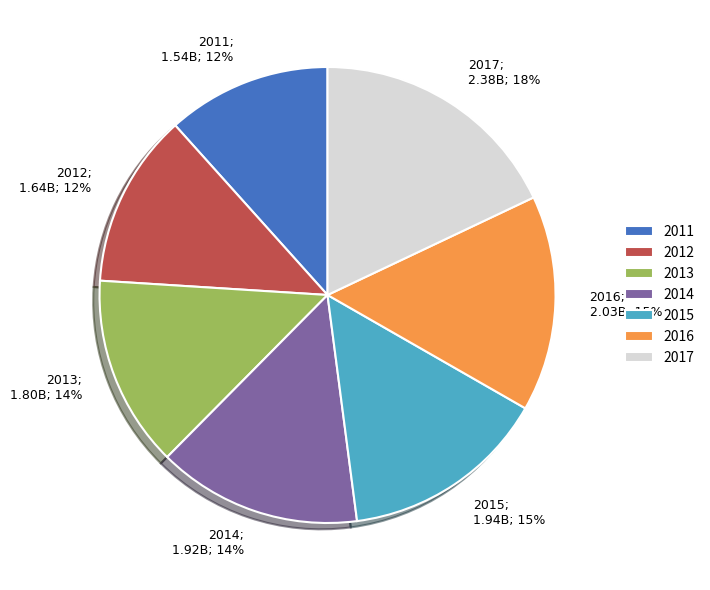

Do 2016; 2.03B; 15% and 2012; 1.64B; 12% together represent more than half of the pie?

No